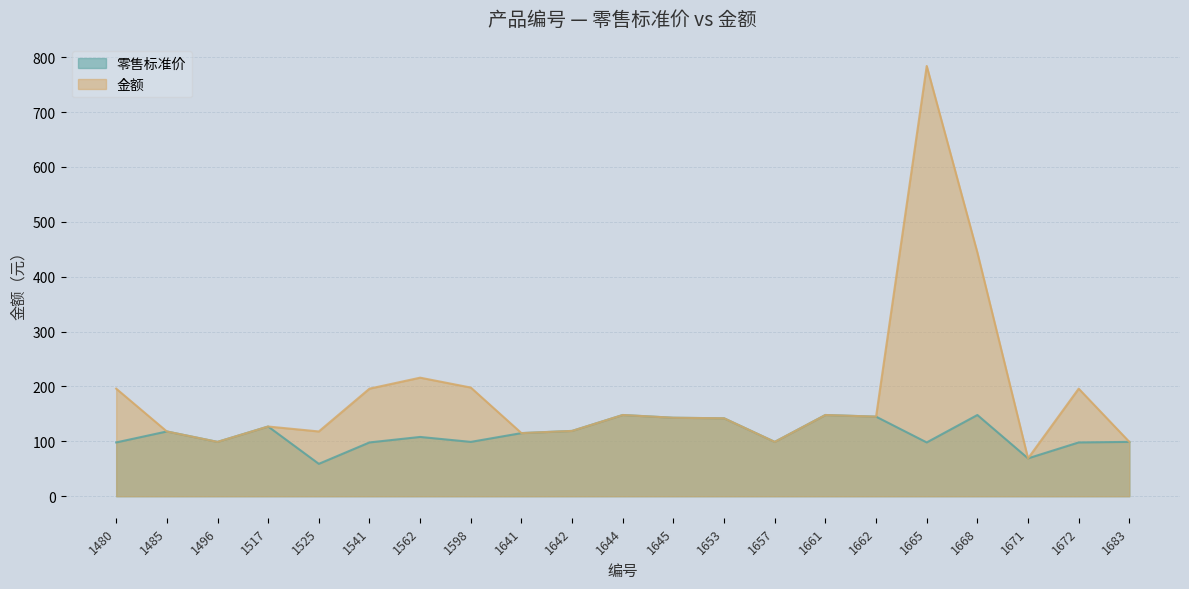

What is the difference between the maximum and minimum values in the 零售标准价 series?

89